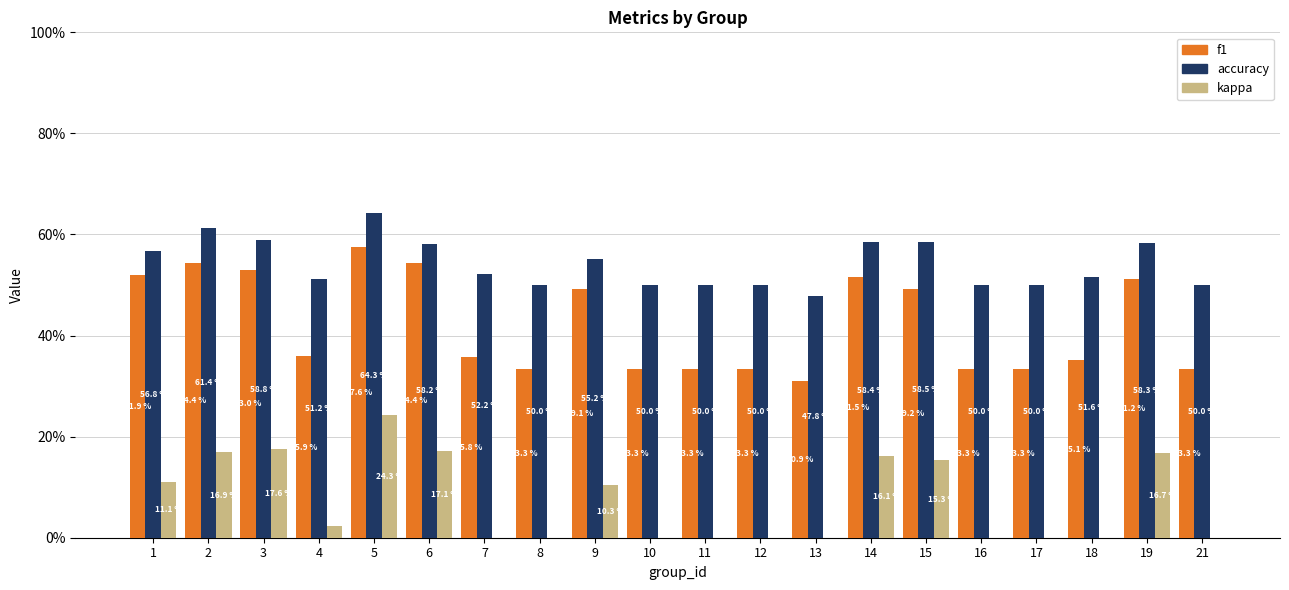

What are all the series names shown in the legend?

f1, accuracy, kappa